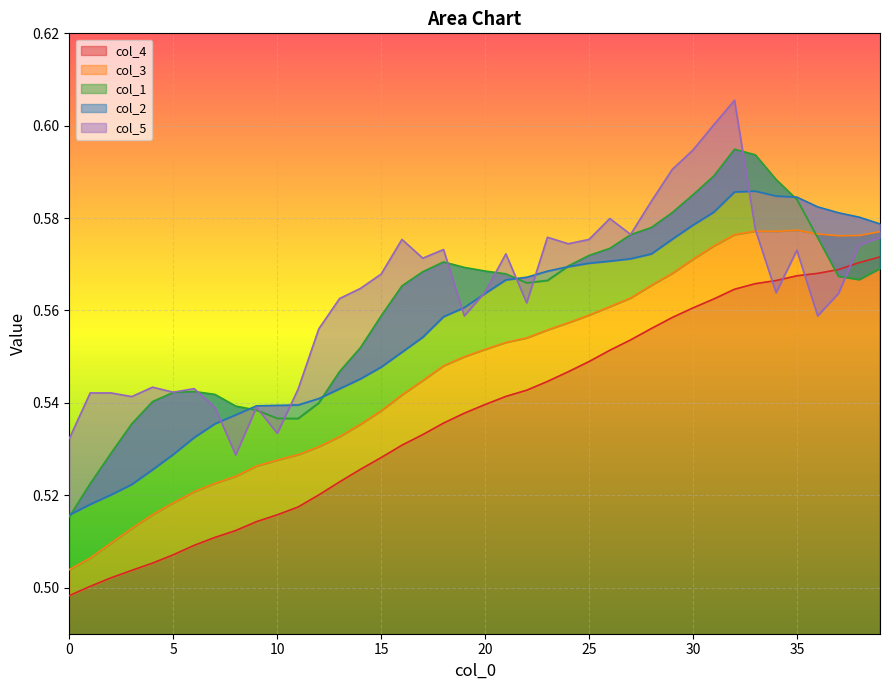

At which label does col_1 reach its peak?

32